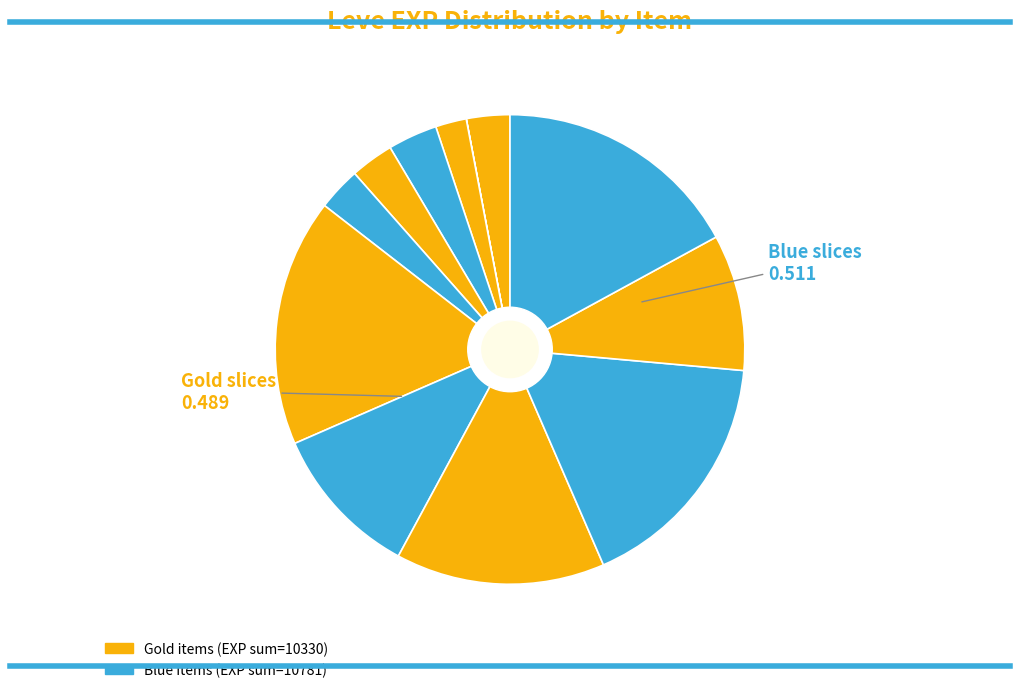

Is there any slice that represents more than half of the pie?

No